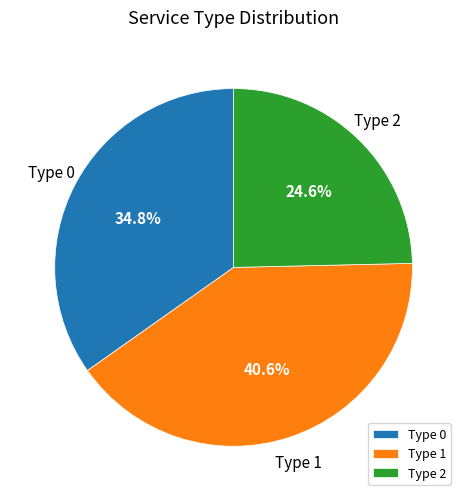

Combined, do Type 0 and Type 1 account for over 50%?

Yes